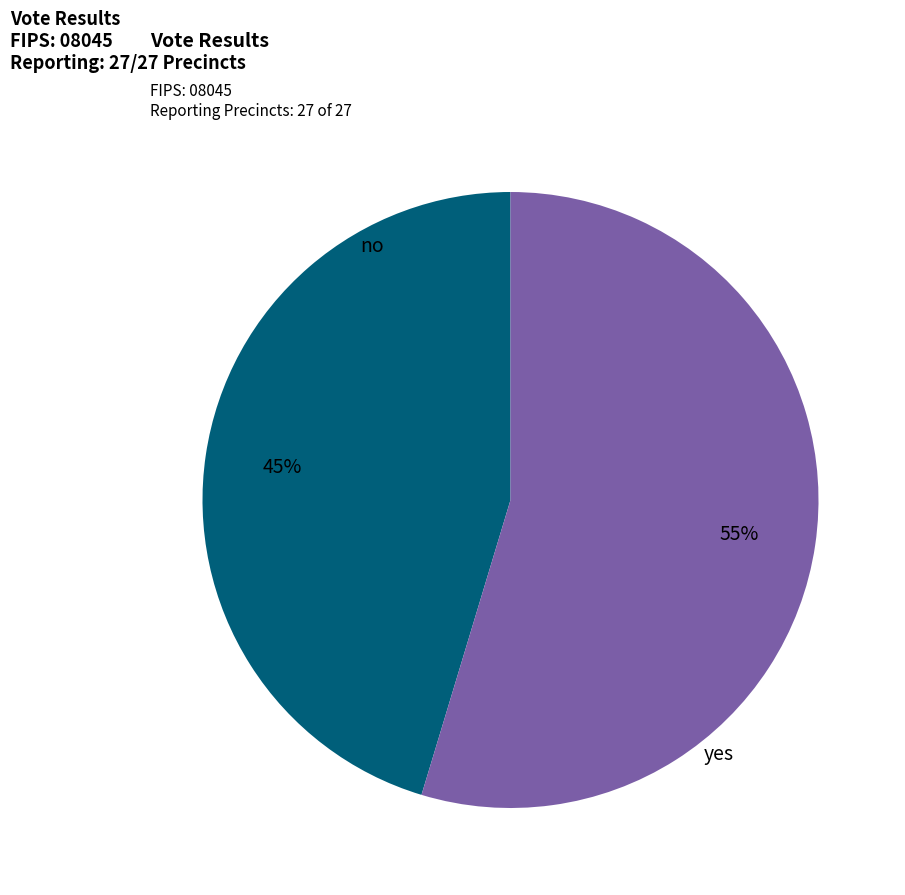

To the nearest percent, what is the combined percentage of yes and no?

100%